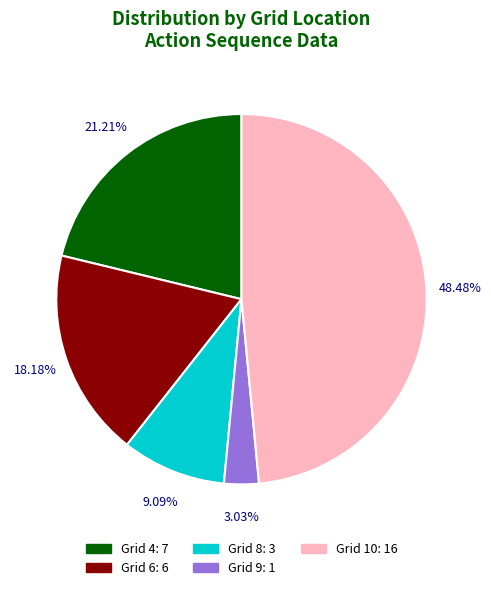

Is there a majority slice in this chart?

No